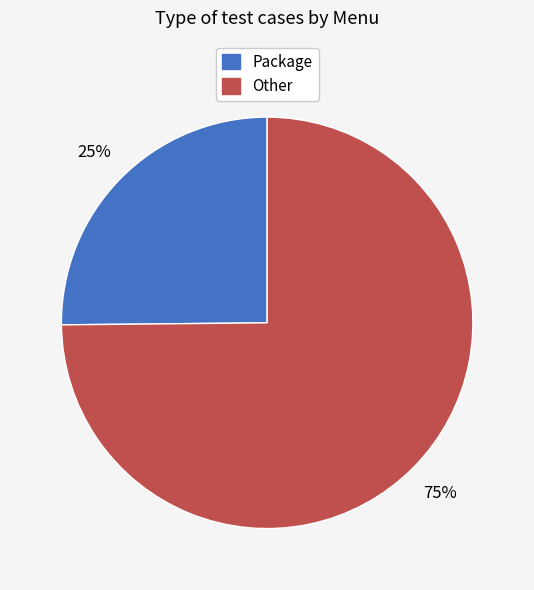

What percentage is the Other slice, to the nearest percent?

75%